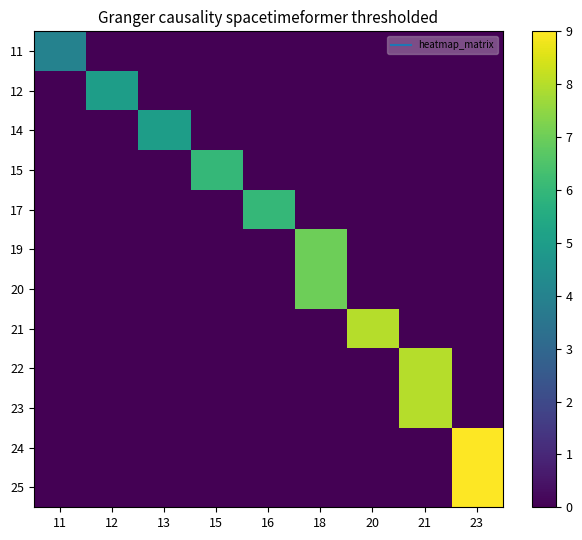

What is the total value across all series at 16?

6